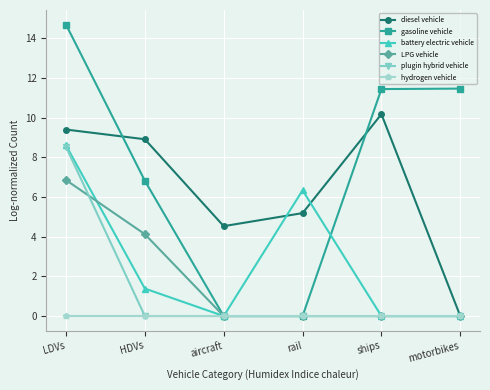

At which label does diesel vehicle reach its peak?

ships